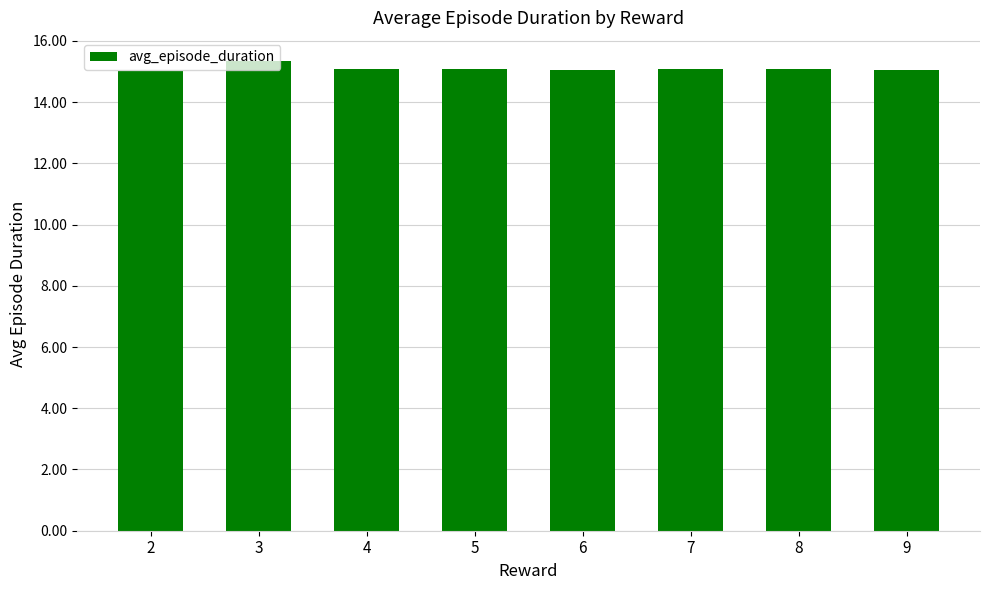

What is the sum of the values at 2 and 4?

30.1